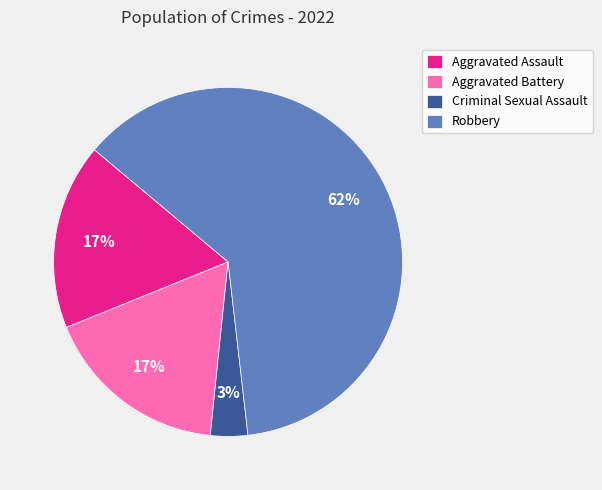

Is it true that Aggravated Battery is 17% of the pie?

True